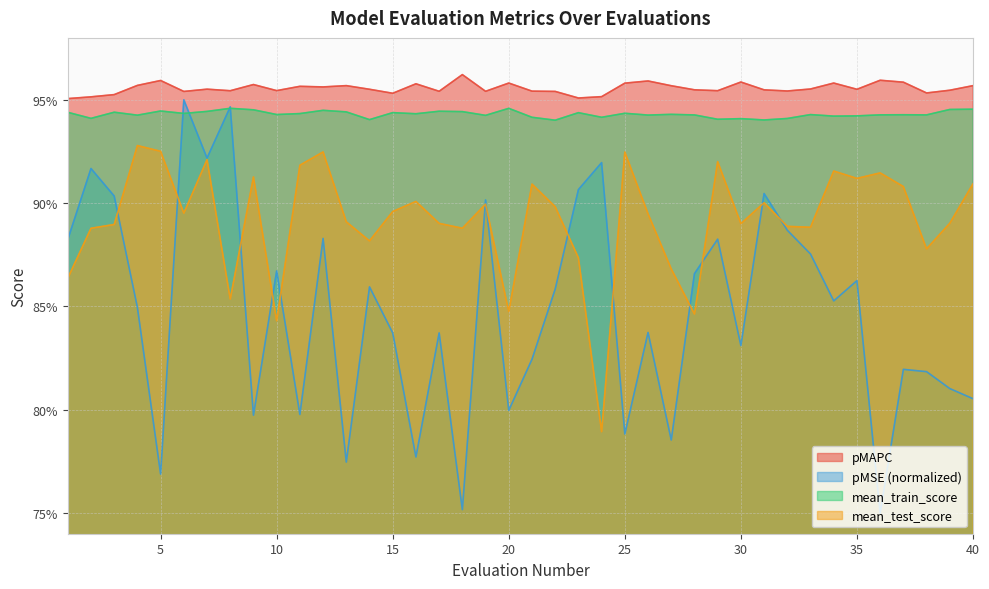

What are all the series names shown in the legend?

pMAPC, pMSE (normalized), mean_train_score, mean_test_score